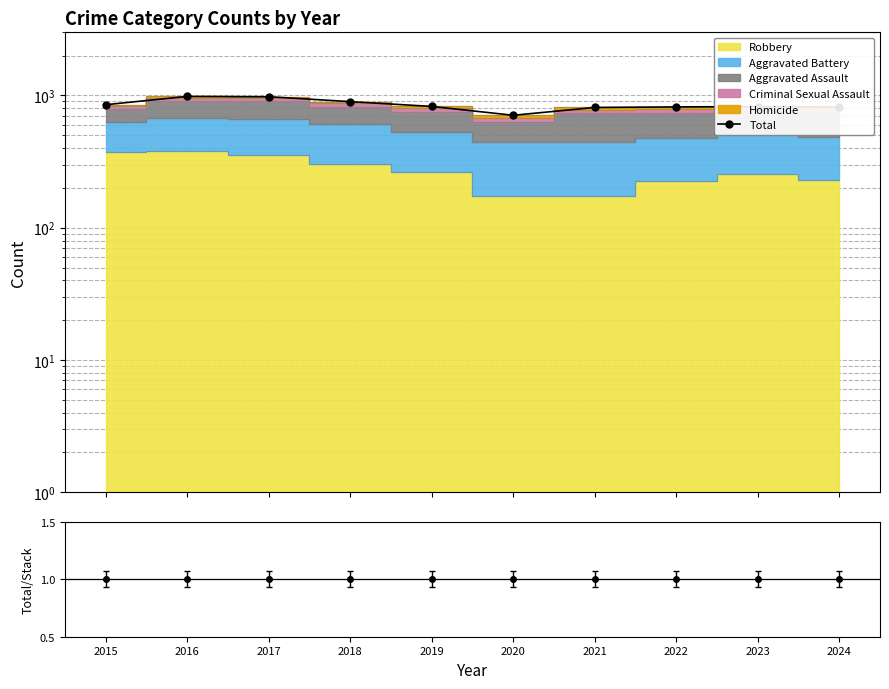

The value at 2024 is 565. True or false?

False